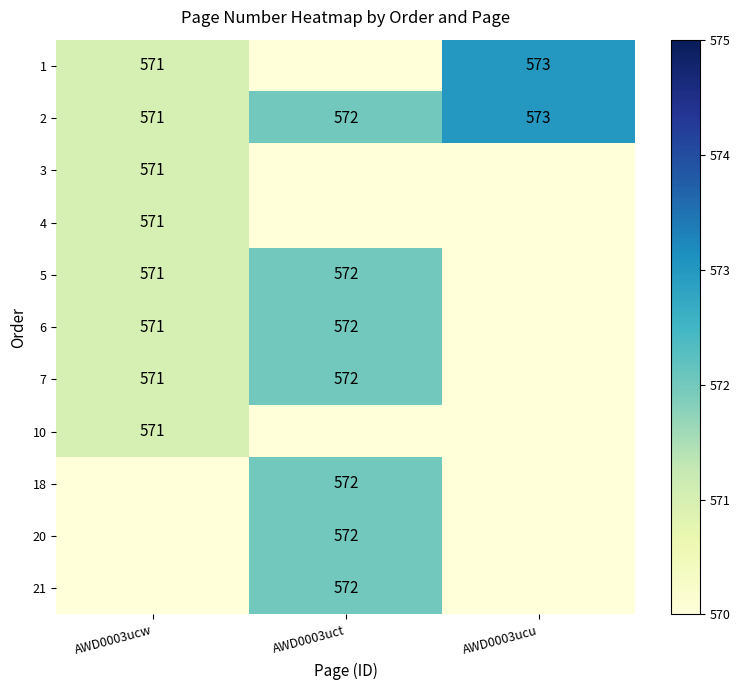

List the labels in order of 2 value, smallest first.

AWD0003ucw, AWD0003uct, AWD0003ucu